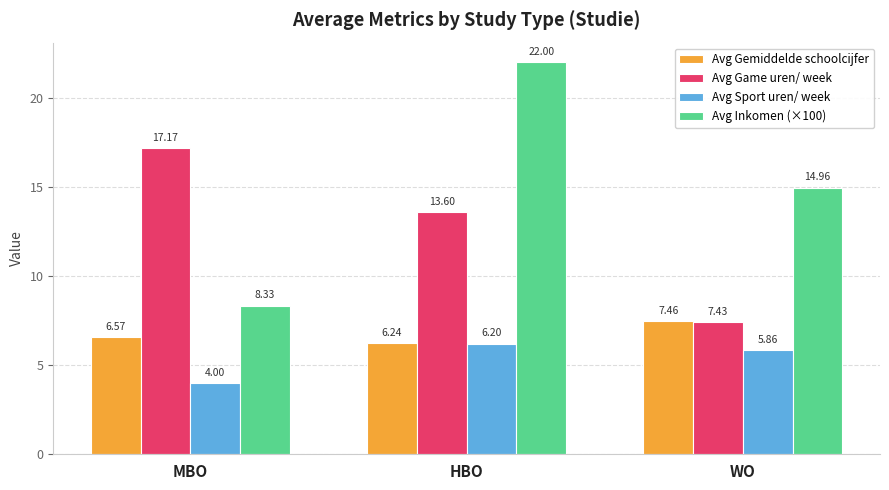

True or false: Avg Inkomen (×100) has a value of 8.3 at MBO.

True